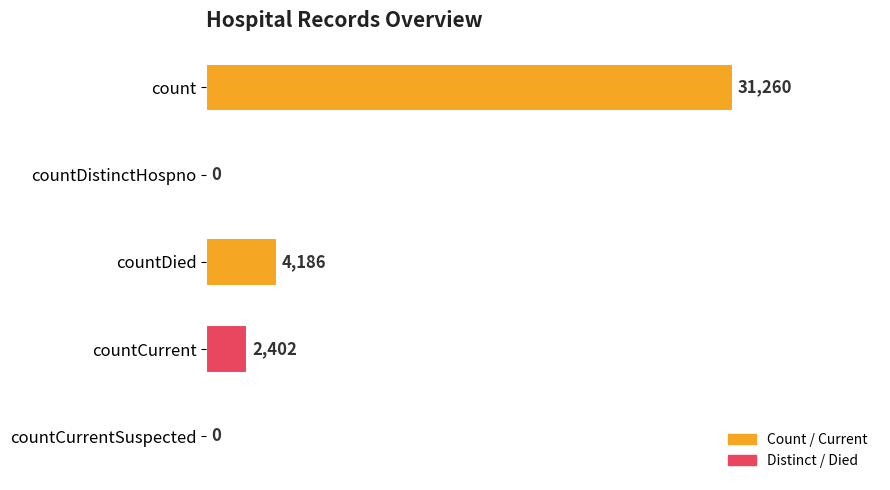

Between countDistinctHospno and countDied, which is larger?

countDied